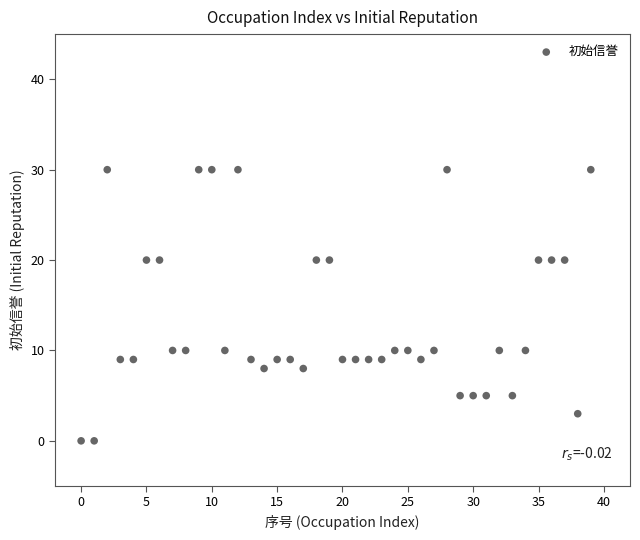

What is the range of Y values (max minus min)?

30